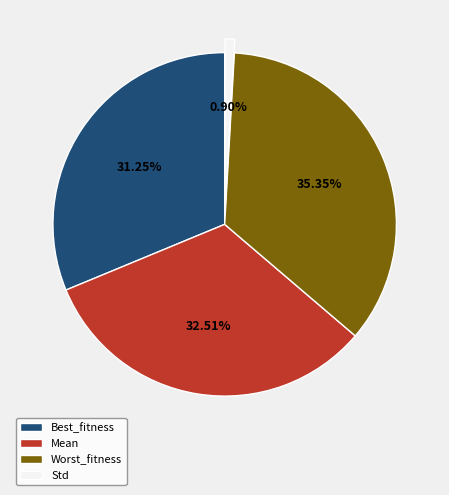

Is there a majority slice in this chart?

No